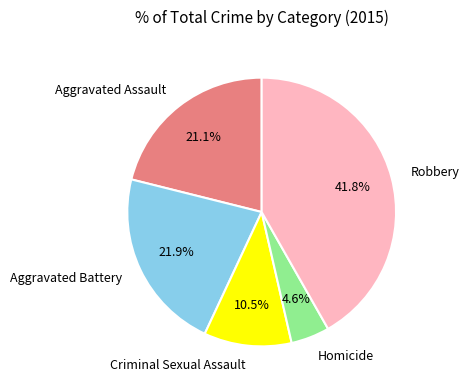

Which category has the biggest portion of the pie?

Robbery